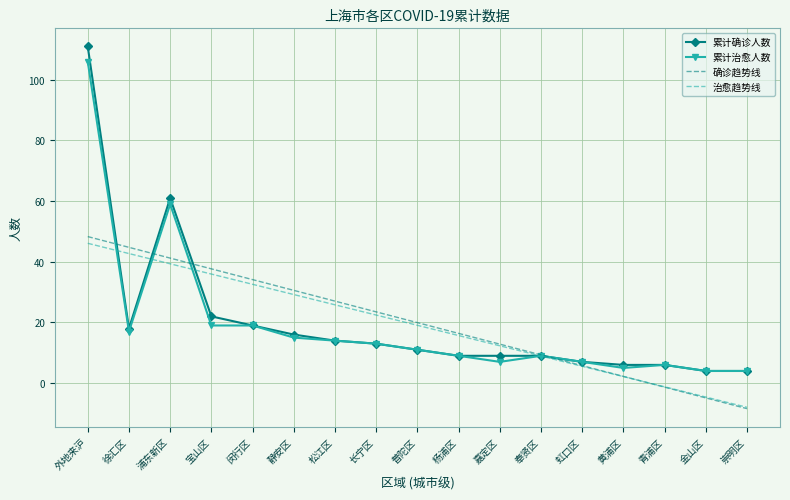

Reading right to left, extract all data points from this chart.

累计确诊人数: 4.0	4.0	6.0	6.0	7.0	9.0	9.0	9.0	11.0	13.0	14.0	16.0	19.0	22.0	61.0	18.0	111.0
累计治愈人数: 4.0	4.0	6.0	5.0	7.0	9.0	7.0	9.0	11.0	13.0	14.0	15.0	19.0	19.0	59.0	17.0	106.0
确诊趋势线: -8.4	-4.9	-1.3	2.2	5.8	9.3	12.8	16.4	19.9	23.5	27.0	30.6	34.1	37.7	41.2	44.8	48.3
治愈趋势线: -8.0	-4.6	-1.2	2.2	5.5	8.9	12.3	15.7	19.1	22.4	25.8	29.2	32.6	36.0	39.3	42.7	46.1